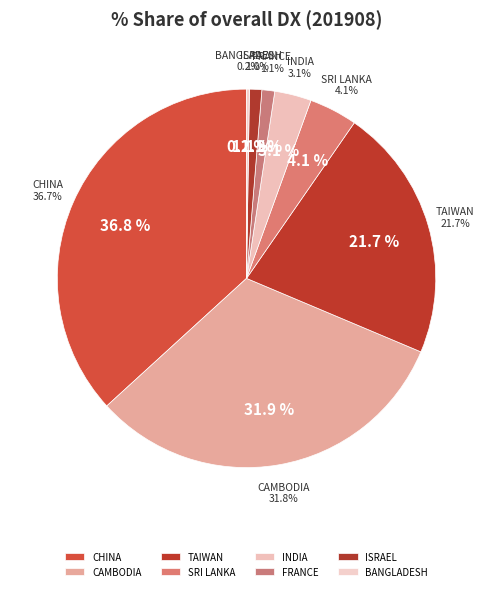

Rank the categories by value from lowest to highest.

BANGLADESH, ISRAEL, FRANCE, INDIA, SRI LANKA, TAIWAN, CAMBODIA, CHINA